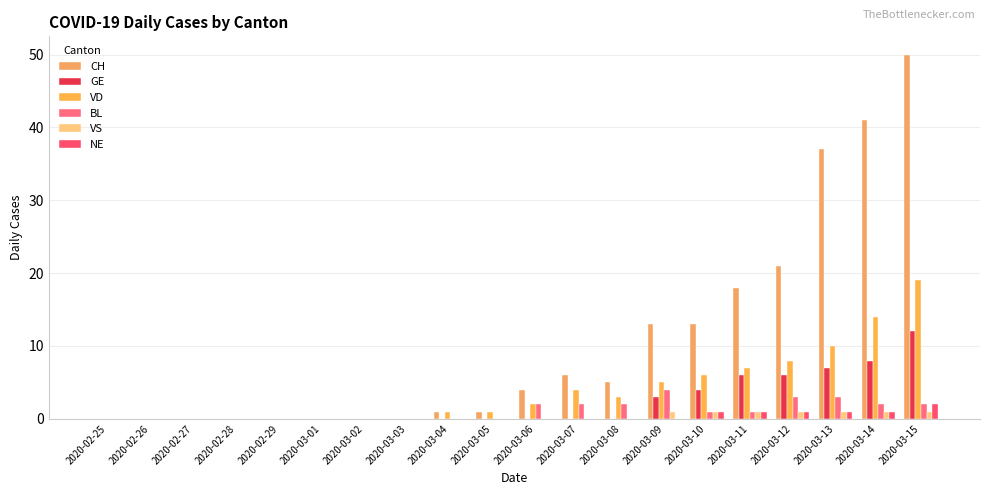

At 2020-02-26, list the series in order from smallest to largest.

CH, GE, VD, BL, VS, NE